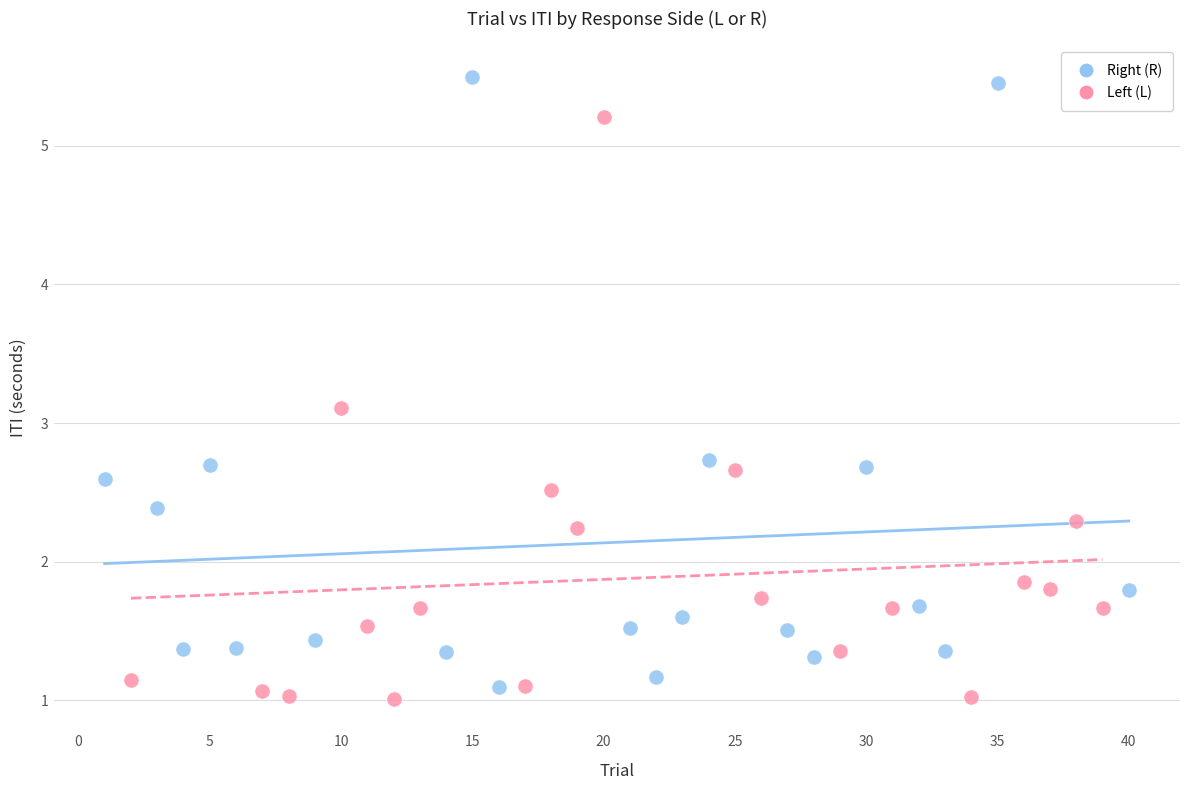

Which series reaches the maximum Y coordinate?

Right (R)